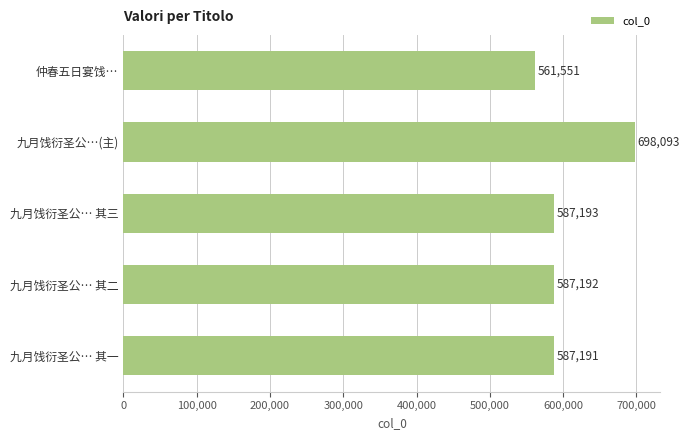

List the labels in order of value, smallest first.

仲春五日宴饯…, 九月饯衍圣公… 其一, 九月饯衍圣公… 其二, 九月饯衍圣公… 其三, 九月饯衍圣公…(主)